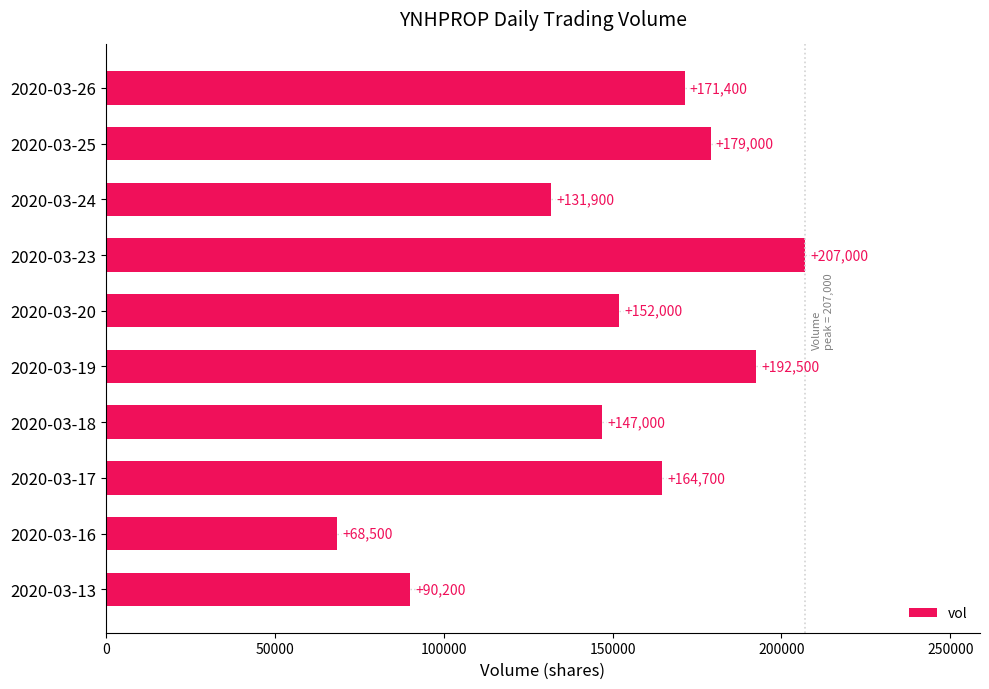

Are the bars grouped side by side (vs. stacked)?

No